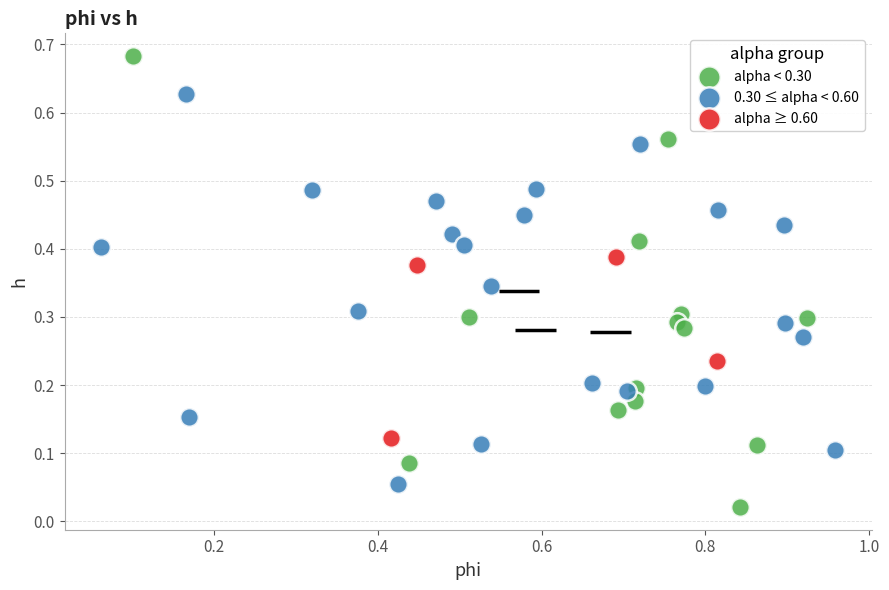

Which series has the widest spread of Y values?

alpha < 0.30